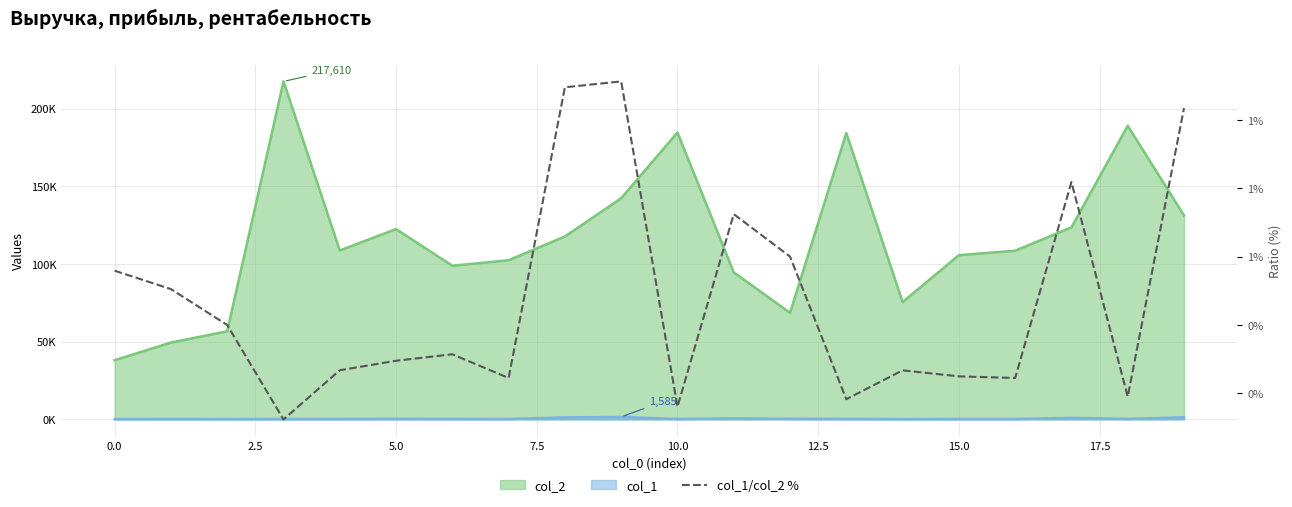

Where is the data nearest to the value 0?

5.0